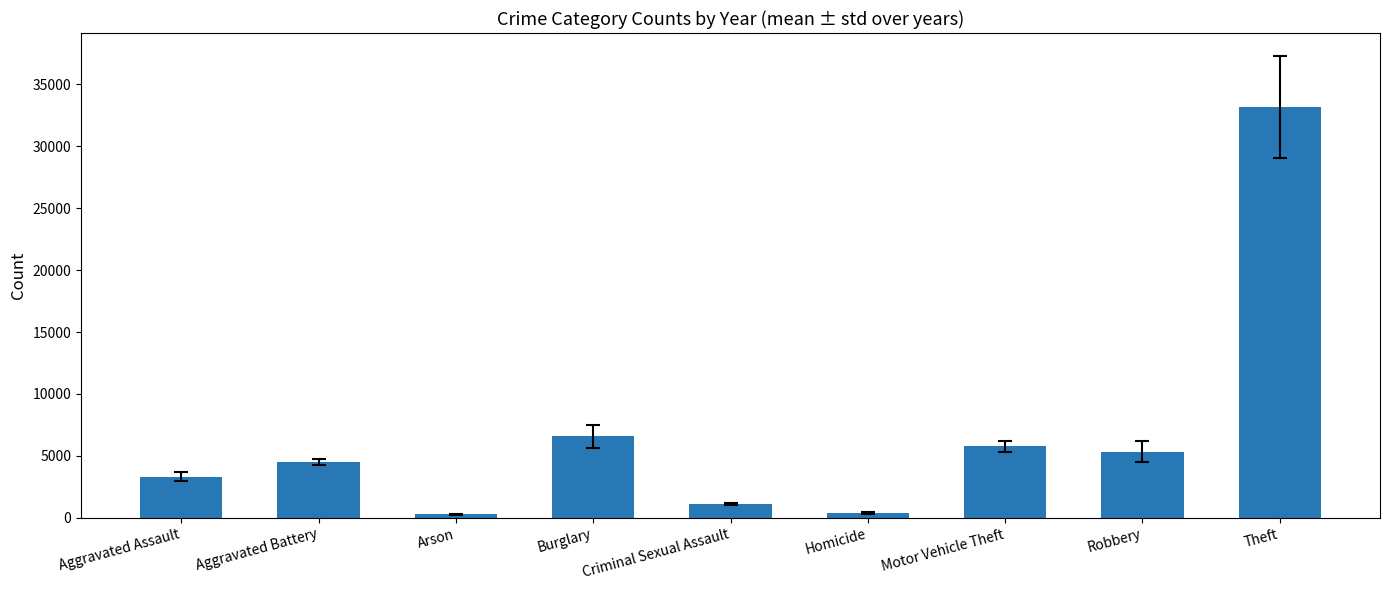

What is the value of the 3rd bar from the left?

263.5